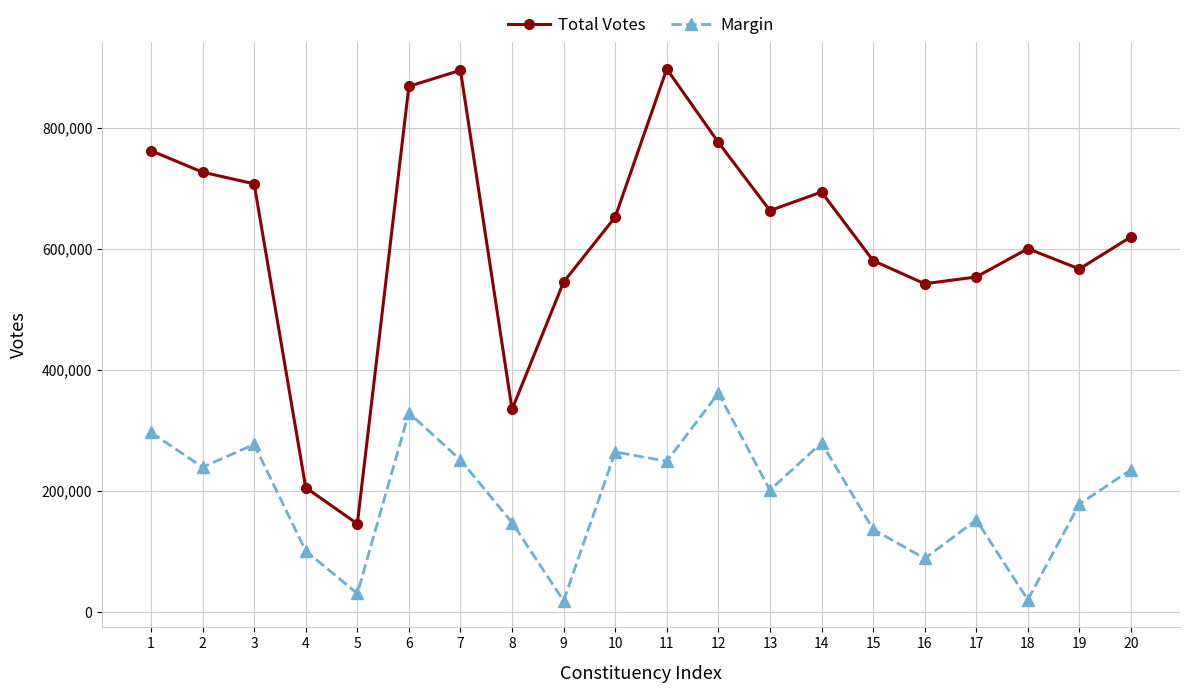

What is the maximum value shown in the chart?

897043